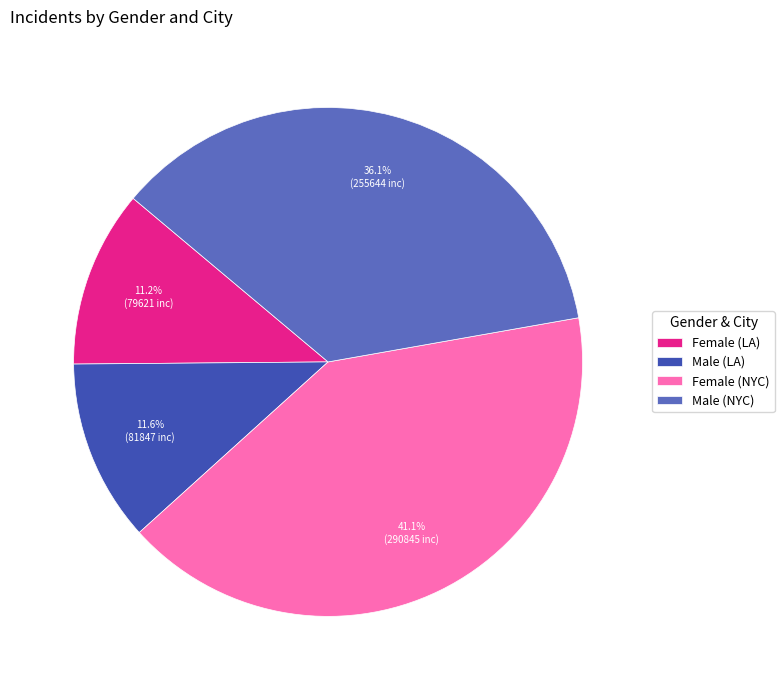

Count the number of slices in the pie.

4